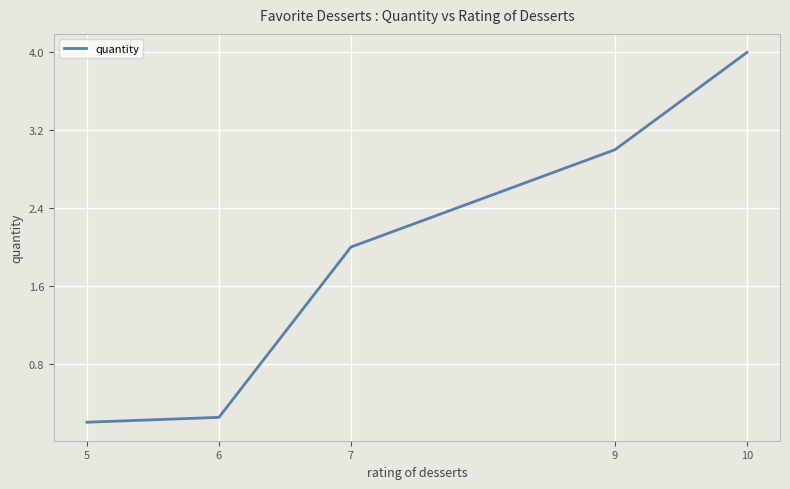

True or false: the data has more than 1 interior local peaks.

False